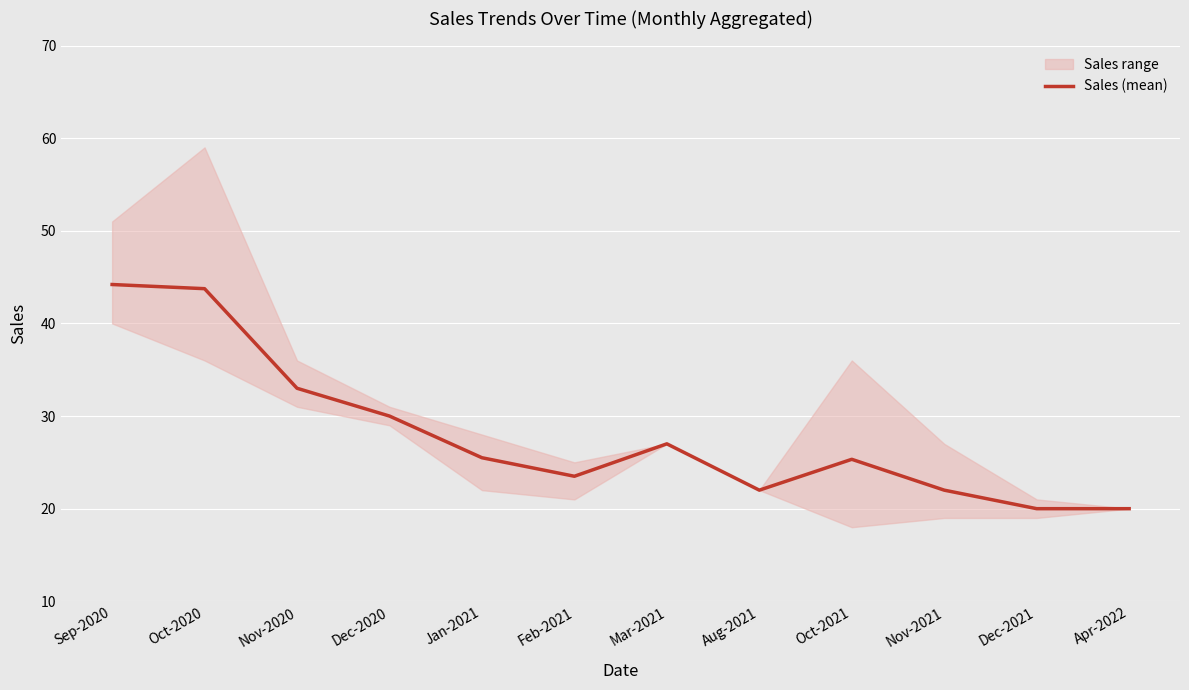

What is the average value?

28.0